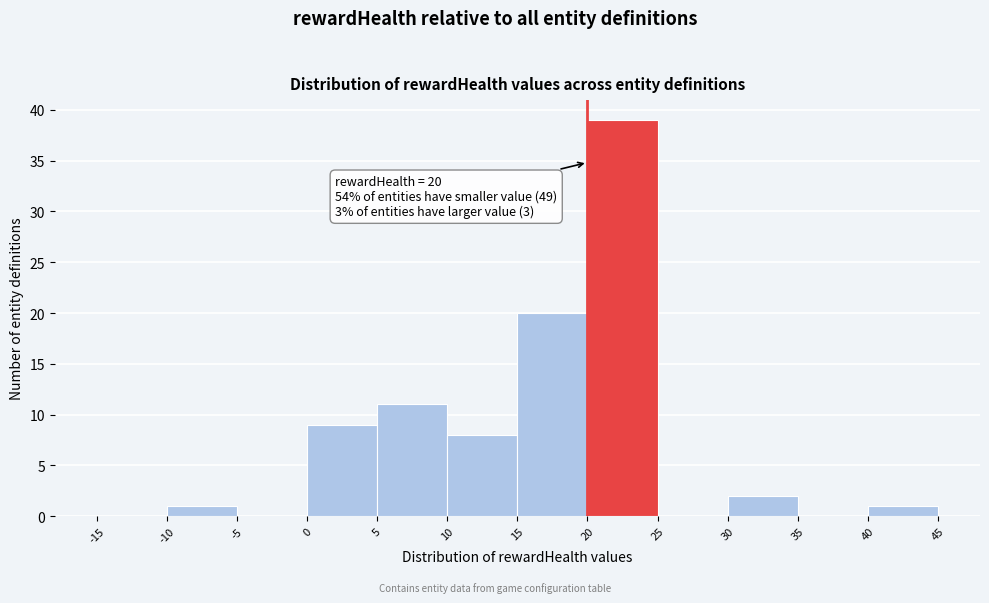

Which range on the x-axis has the tallest bar?

20 to 25